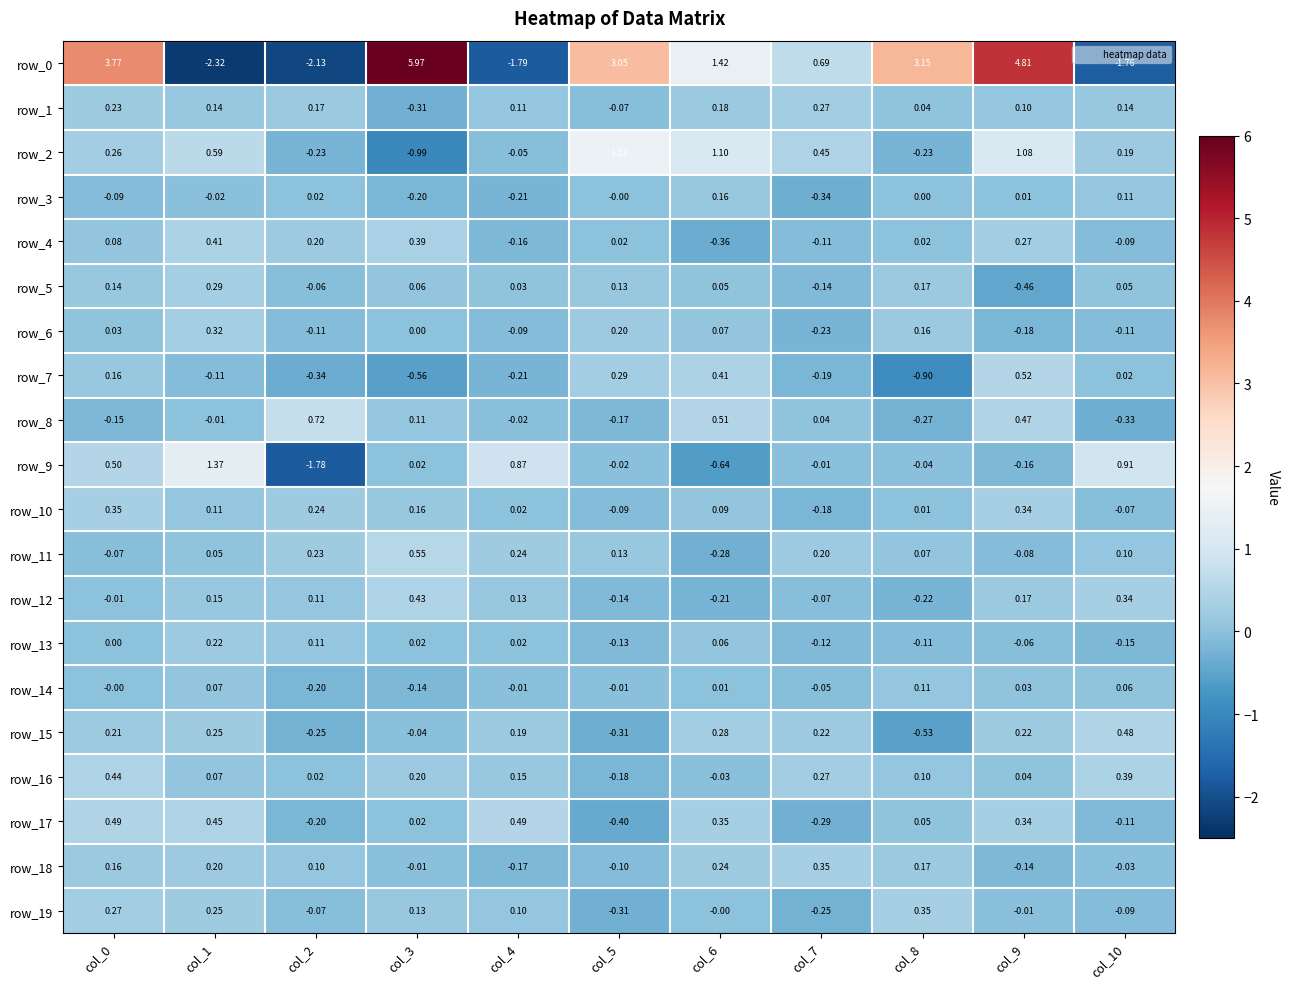

What is the sum of all row_7 values?

-0.9